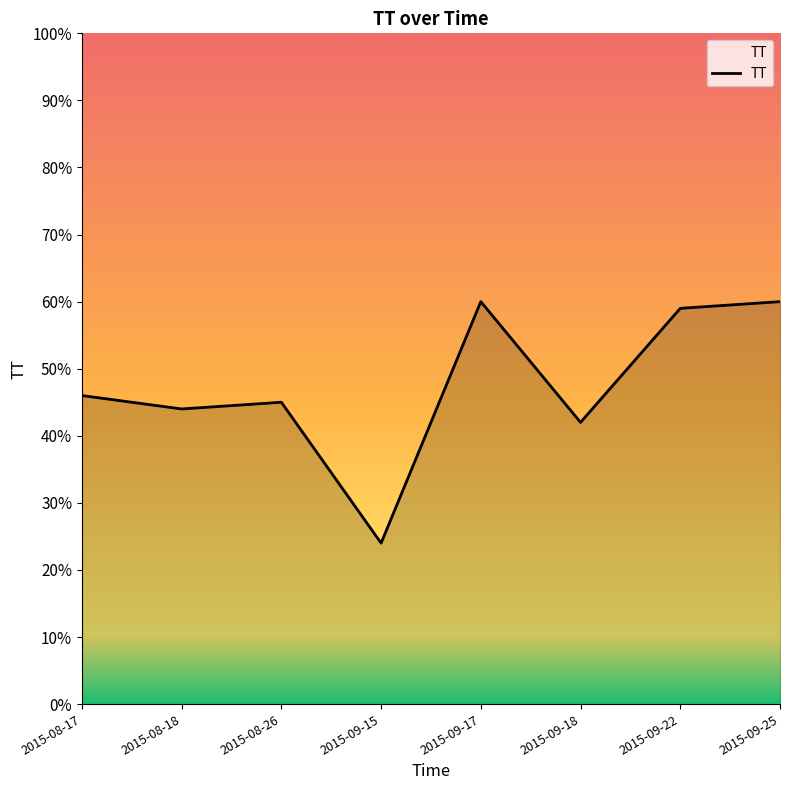

True or false: there are more than 2 points higher than both neighbors.

False